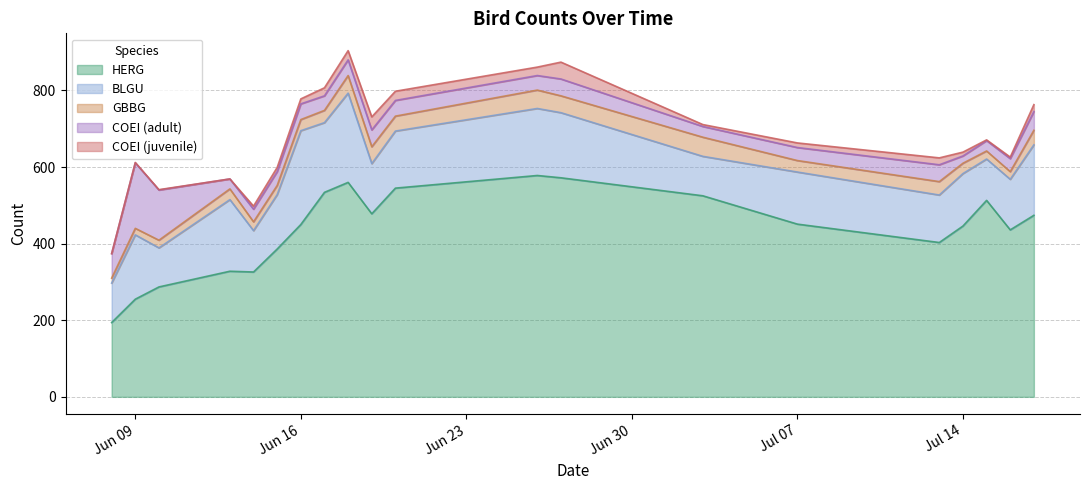

Which series has the largest range (max minus min)?

herg